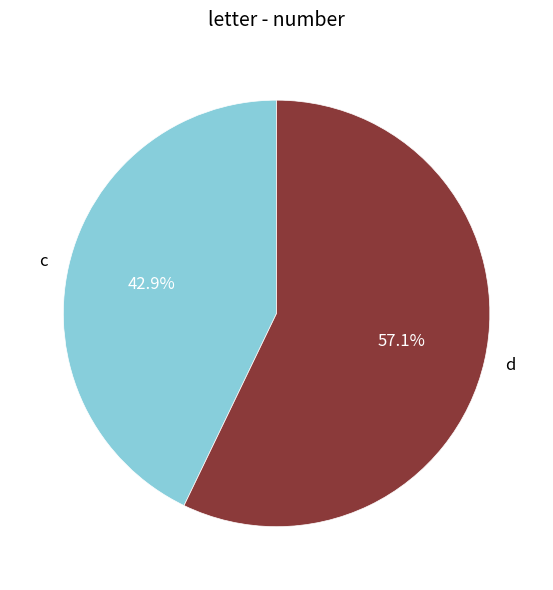

True or false: d accounts for 57% of the total.

True